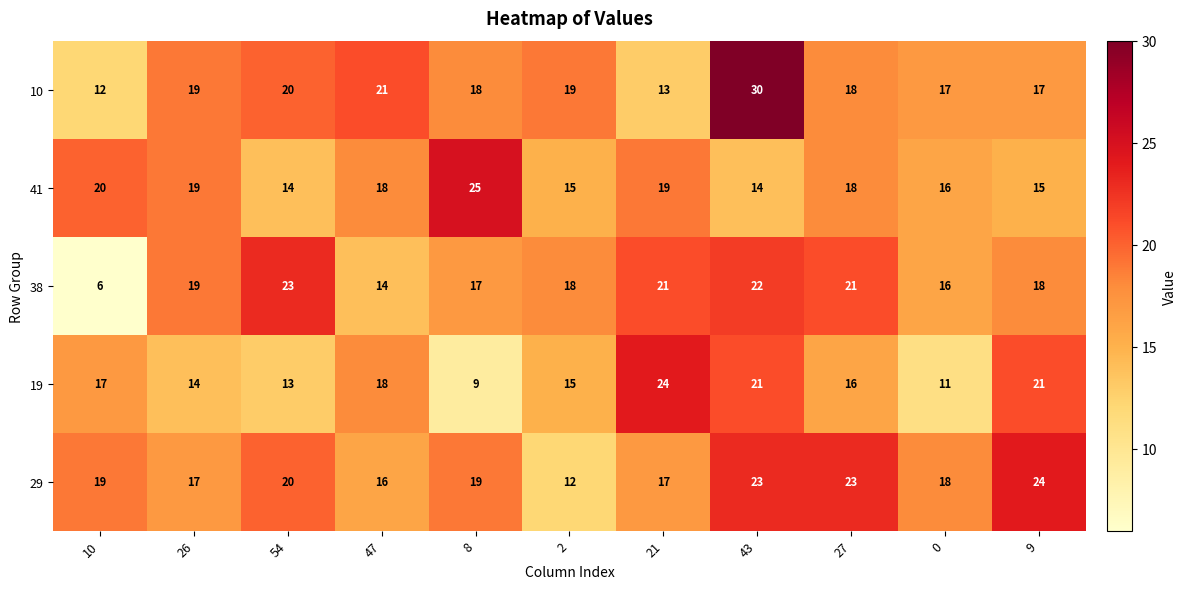

Rank the series at 43 from lowest to highest value.

41, 19, 38, 29, 10